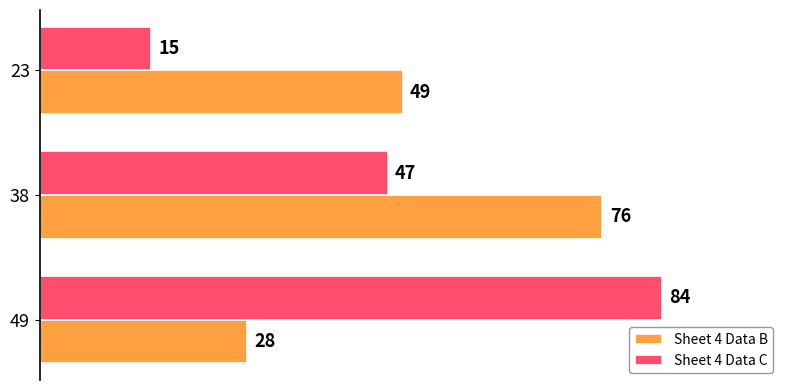

The Sheet 4 Data B series shows 76 at 38. True or false?

True